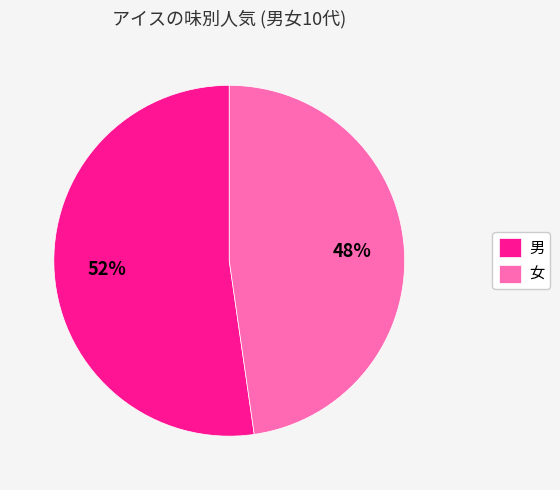

The 女 slice represents 59% of the pie. True or false?

False